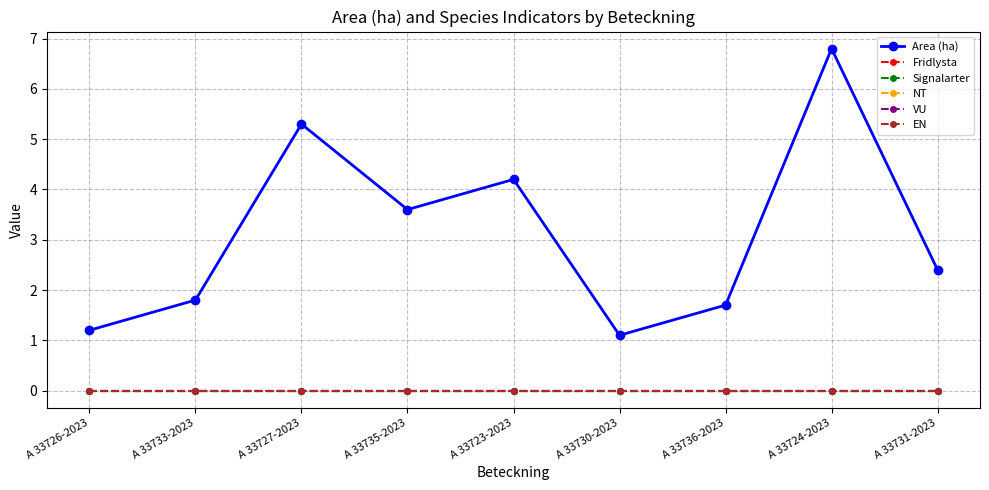

How many lines are shown in the chart?

6